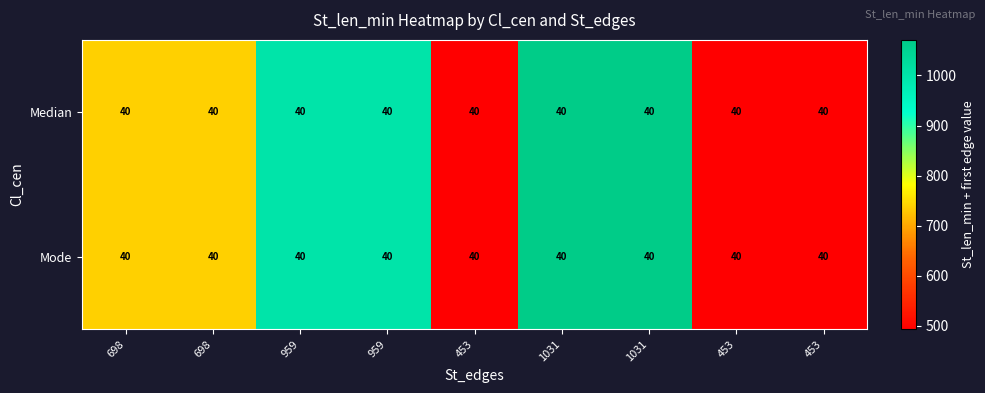

What is the maximum value shown in the chart?

1071